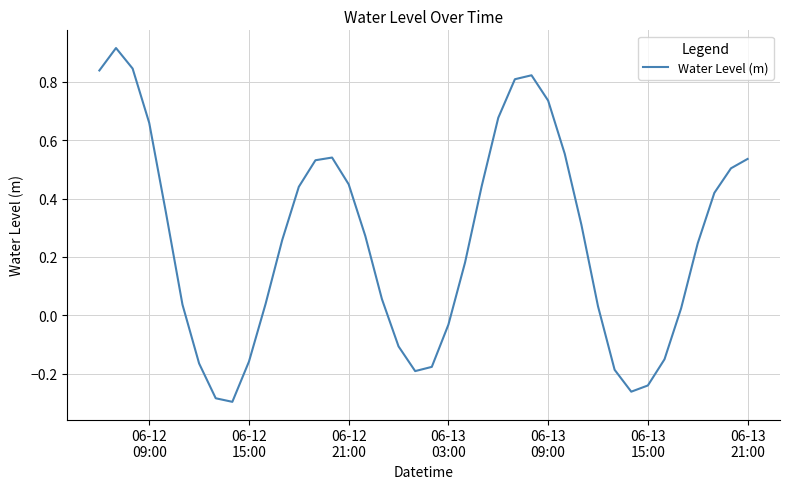

How many distinct data groups are displayed?

1